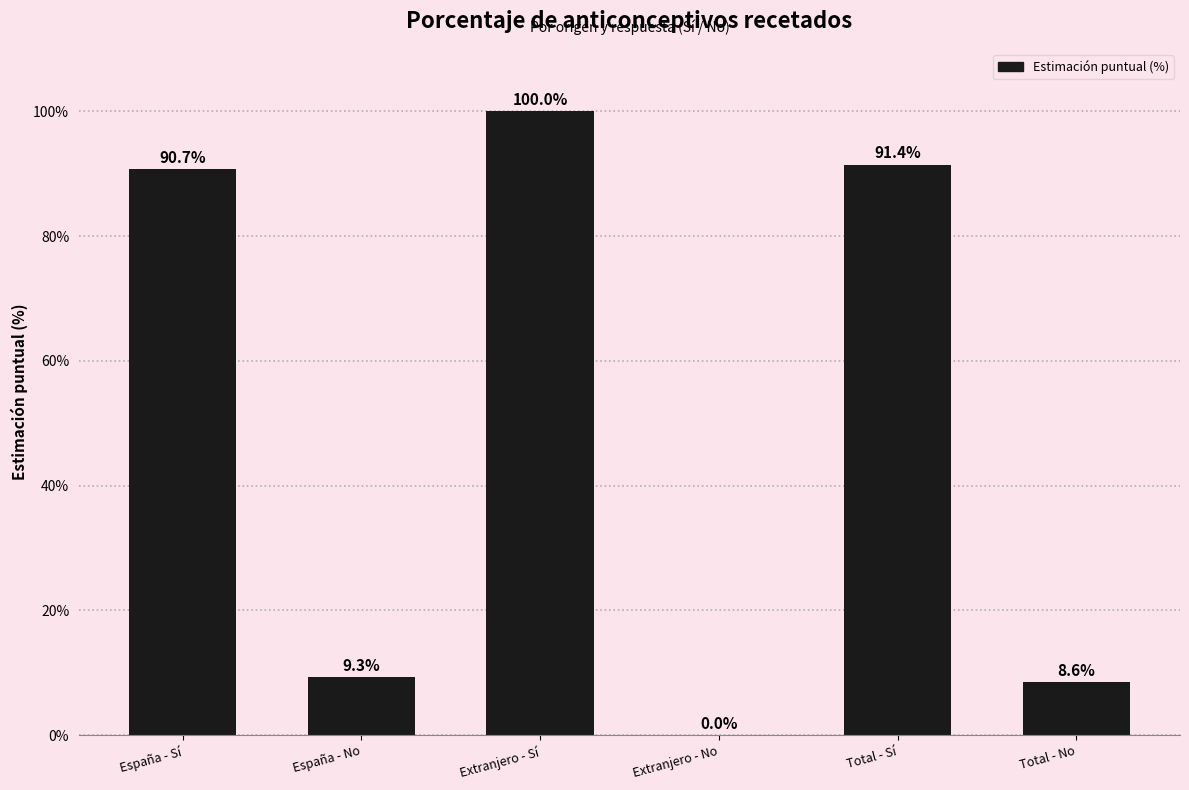

Are the bars horizontal?

No